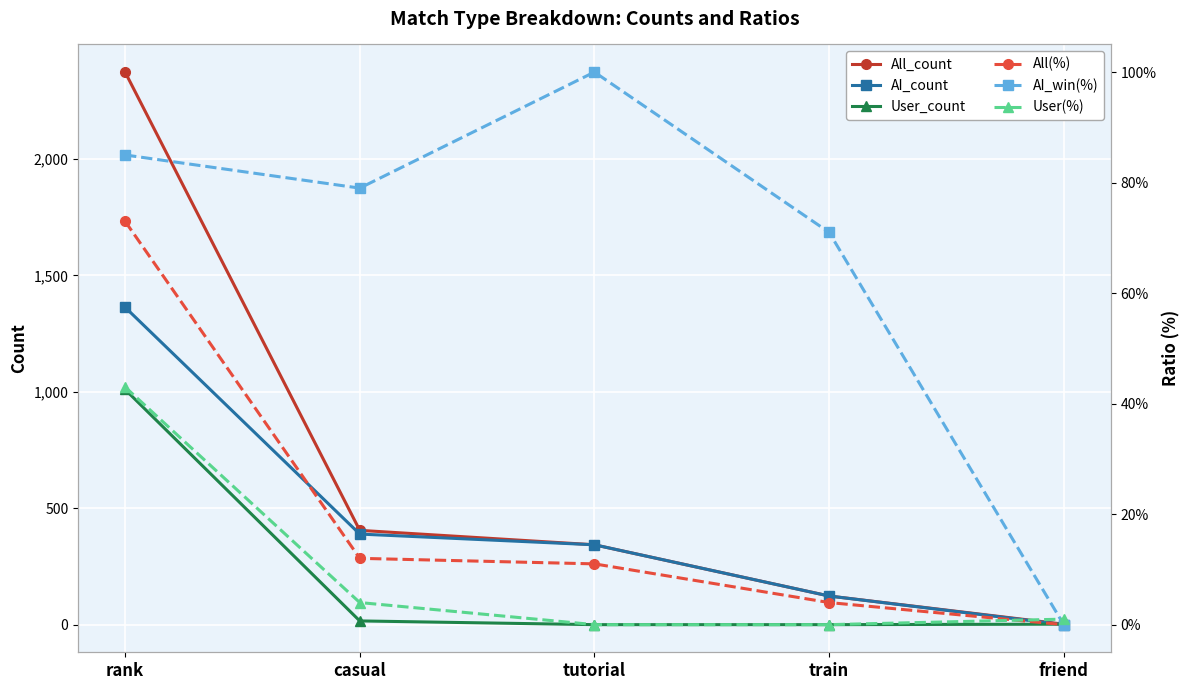

What position from the right is friend?

1